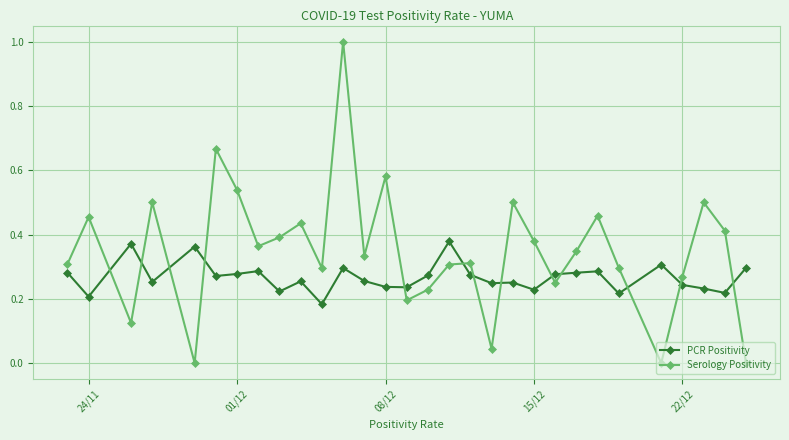

Which series has the largest total across all categories?

Serology Positivity